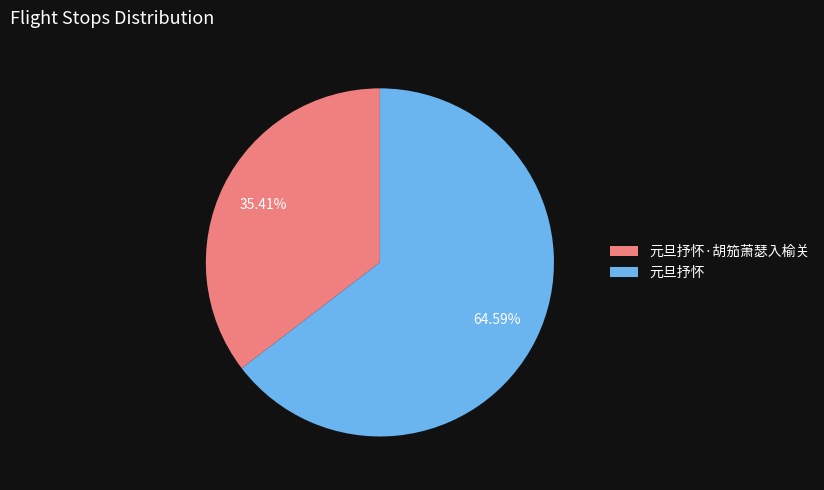

What is the total percentage of 元旦抒怀 and 元旦抒怀·胡笳萧瑟入榆关?

100.0%